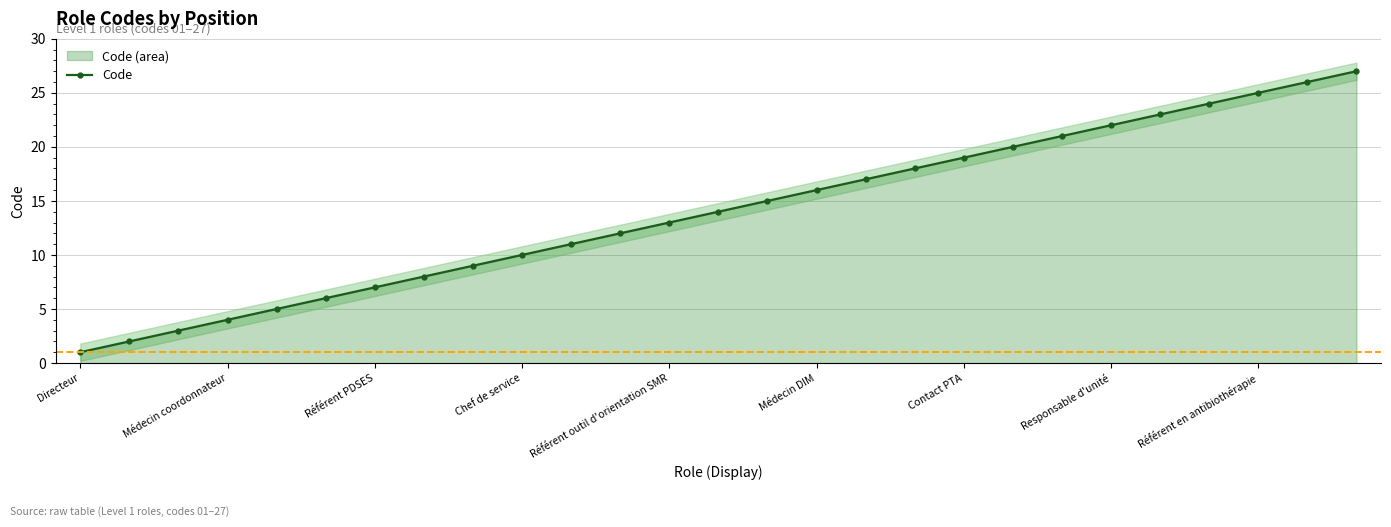

Does the chart display data point markers on the line(s)?

Yes